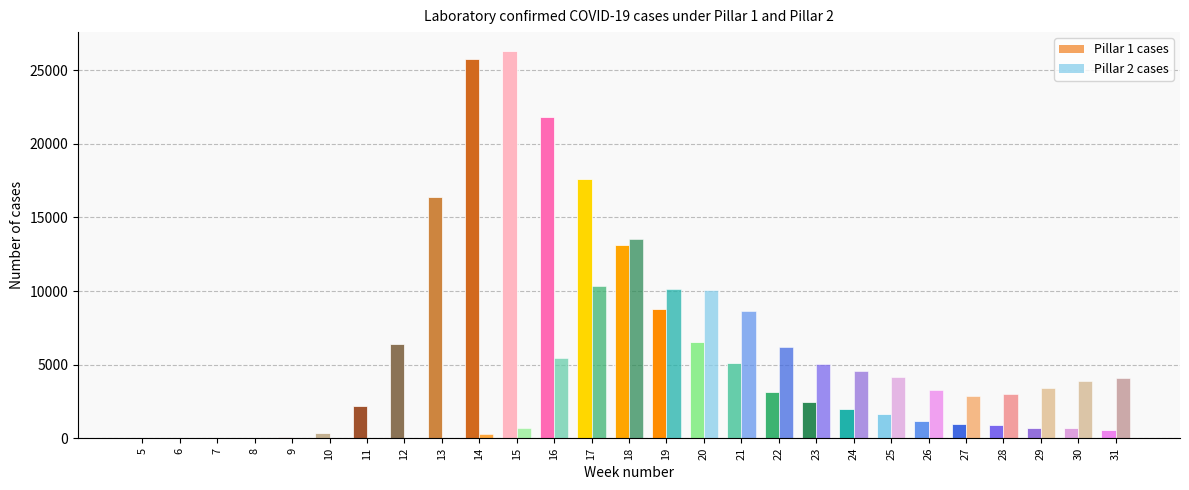

Which series changed the most between 27 and 30?

Pillar 2 cases